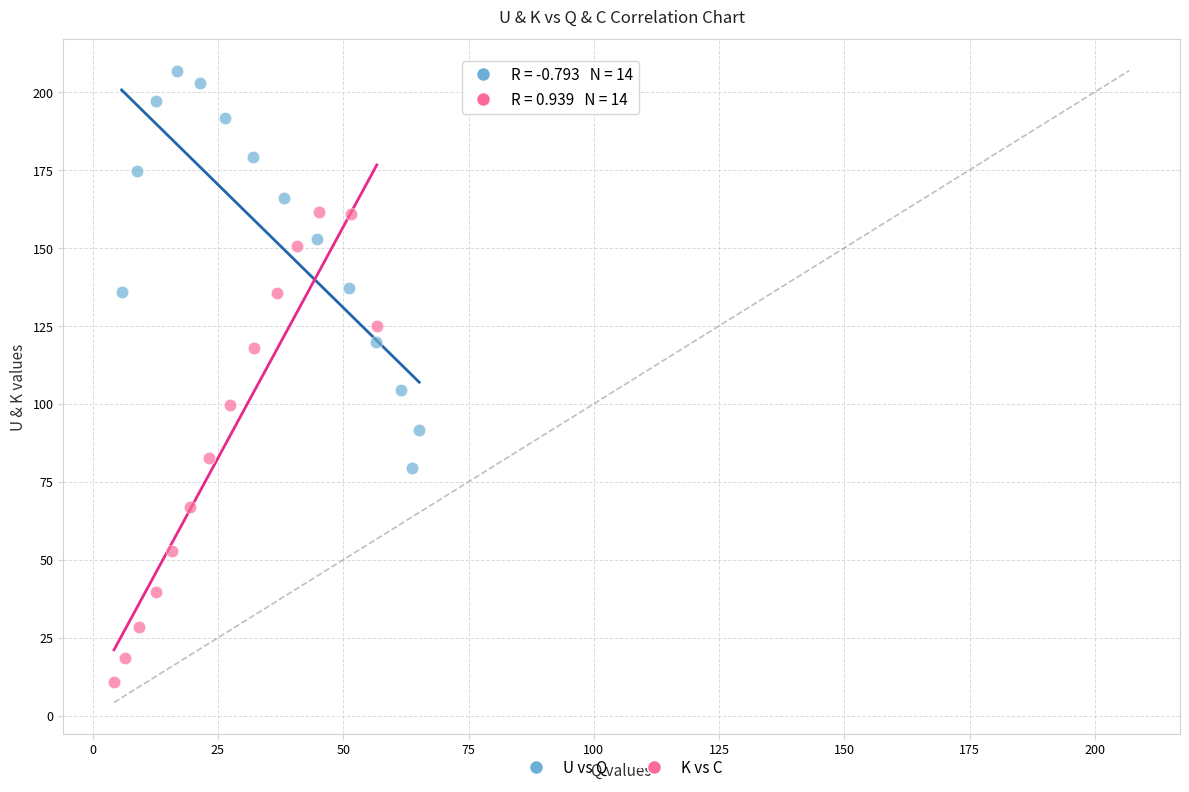

Which series contains the lowest Y value?

K vs C